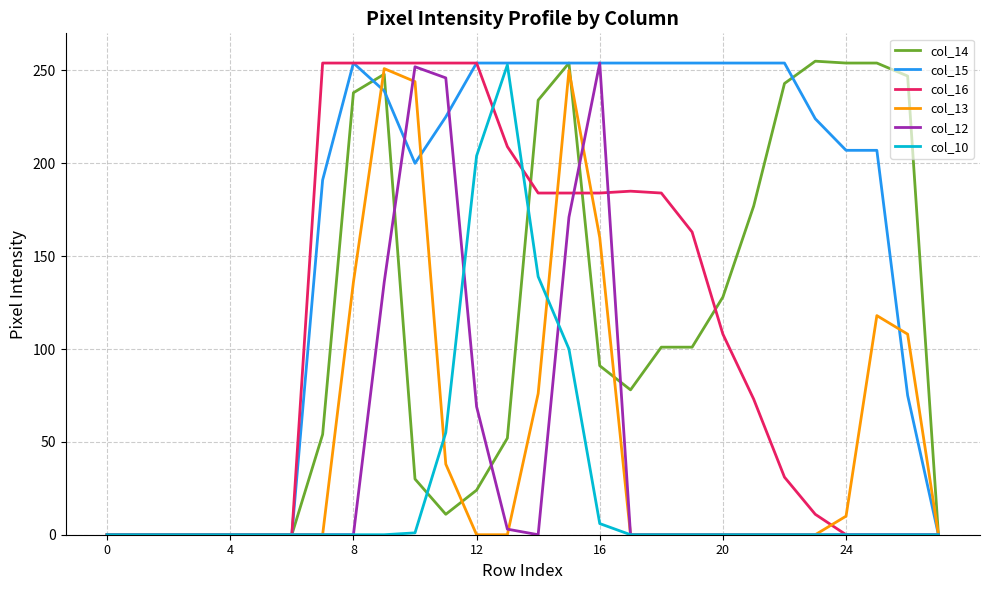

What is the greatest value displayed?

255